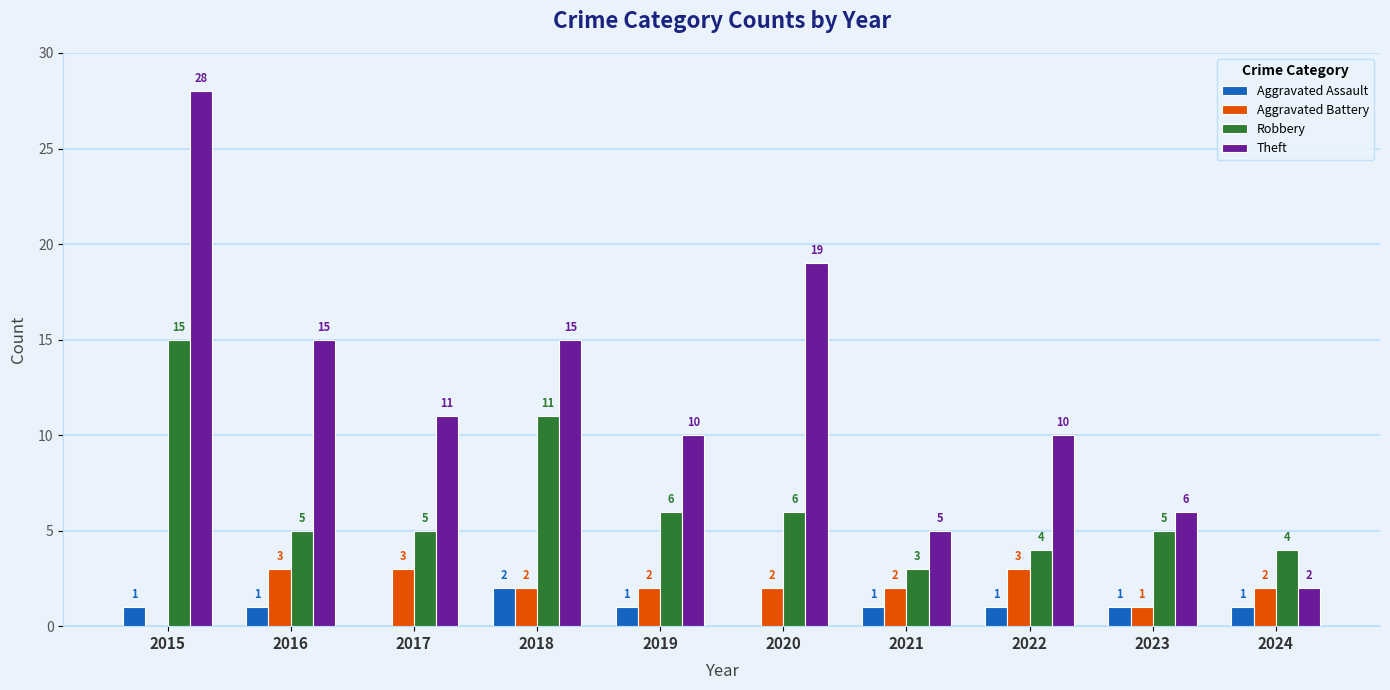

Which series changed the most between 2016 and 2022?

Theft